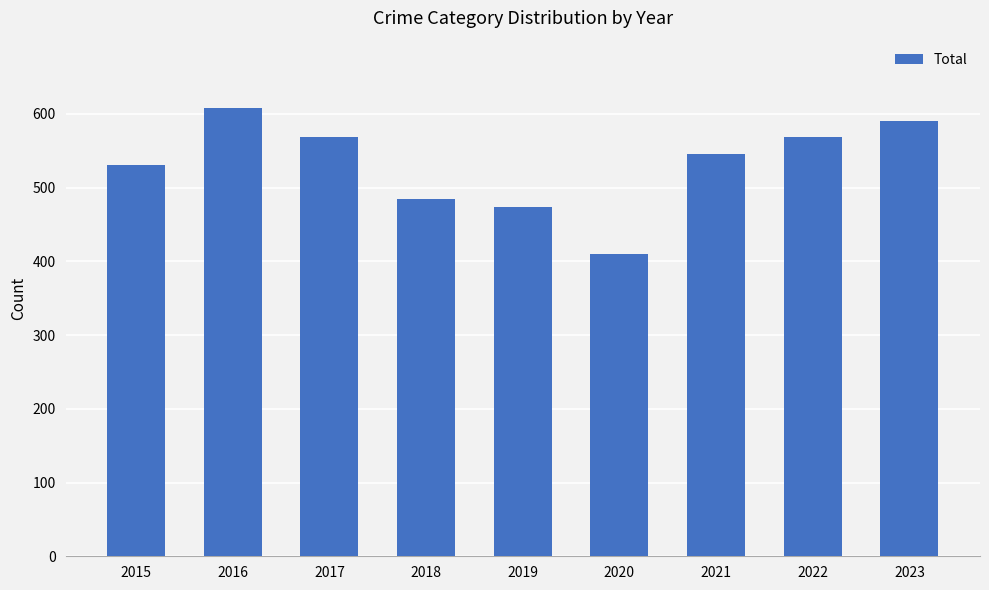

Which category has the lowest value across all series?

2020